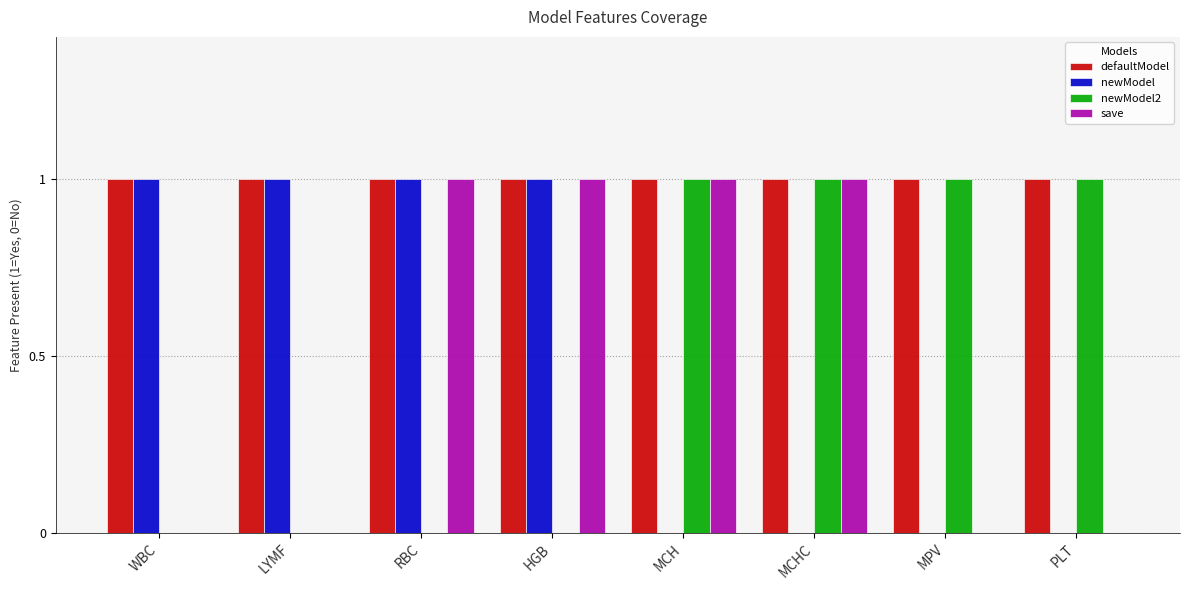

The newModel series shows 1 at LYMF. True or false?

True